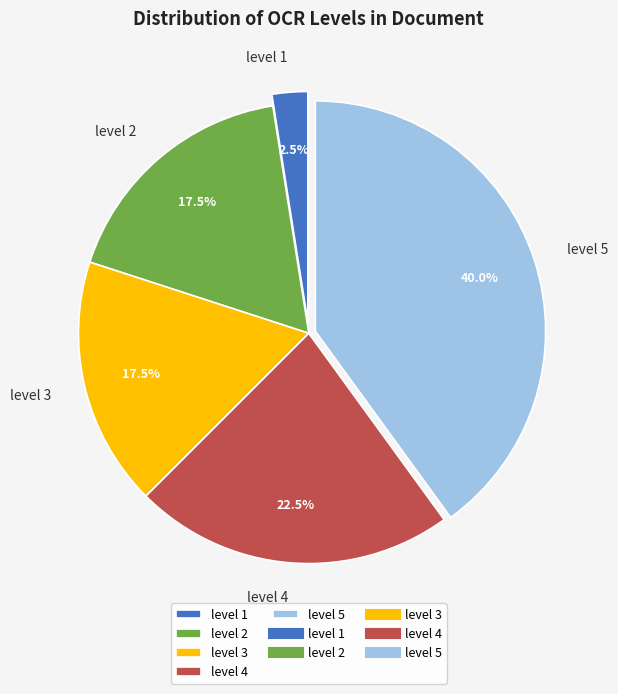

Is there any slice that represents more than half of the pie?

No